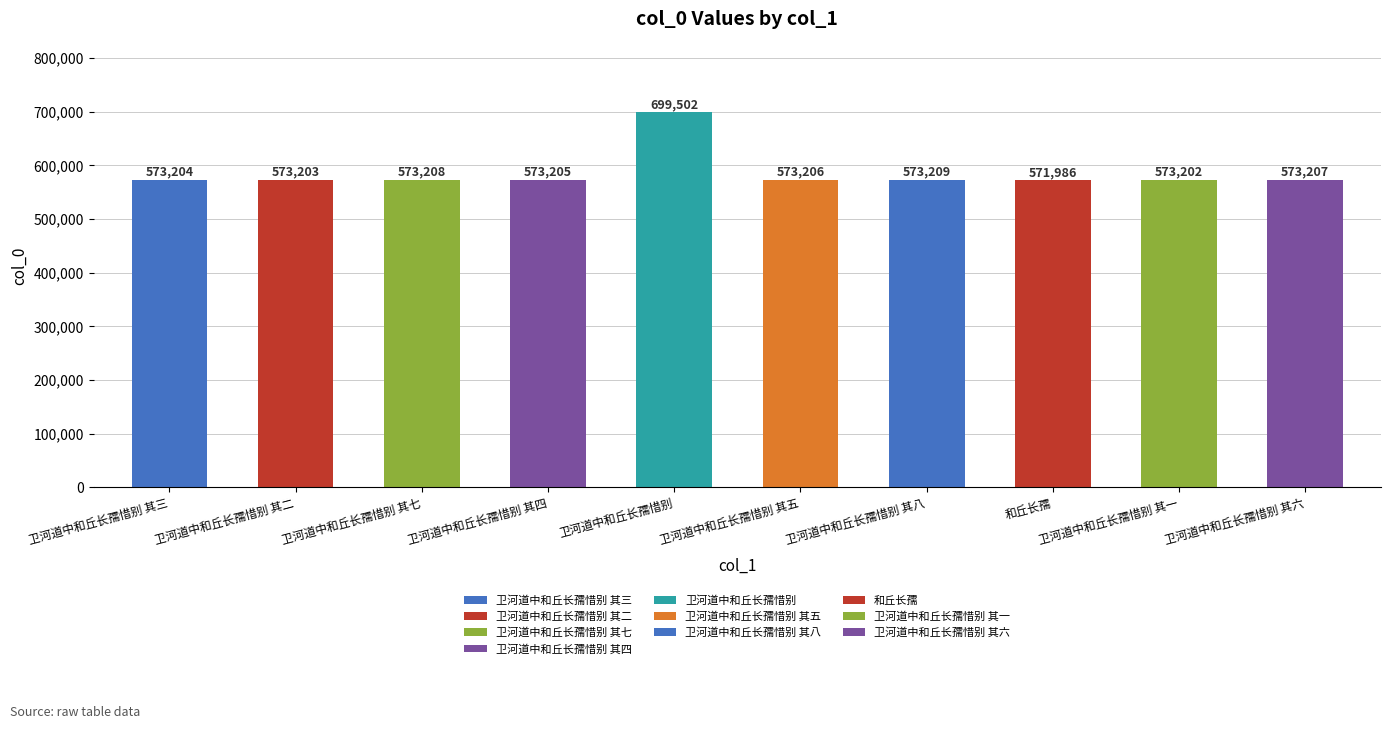

What is the label of the 6th bar from the left?

卫河道中和丘长孺惜别 其五